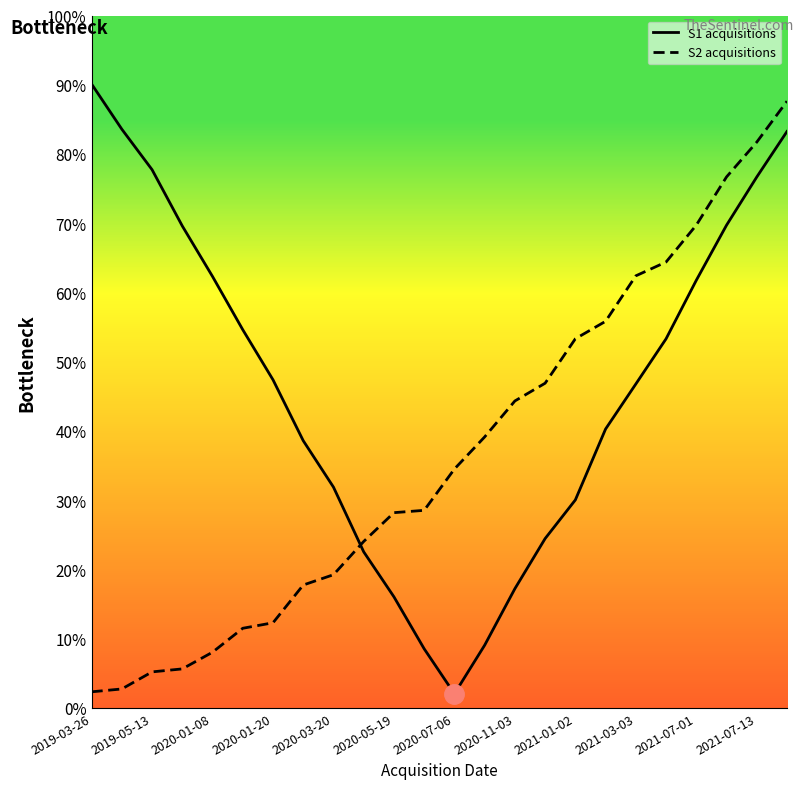

At how many categories does at least one series exceed 82?

3